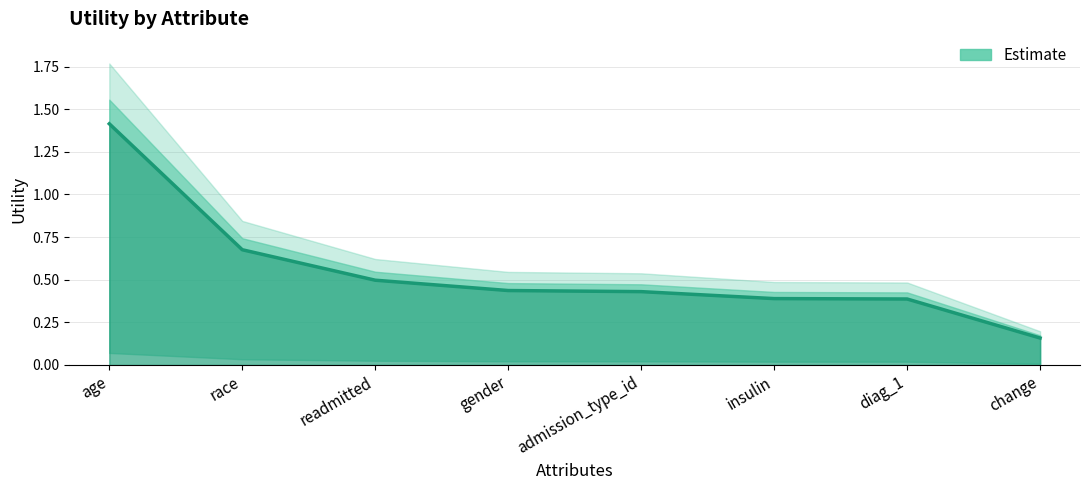

What is the change in value from readmitted to change?

-0.3